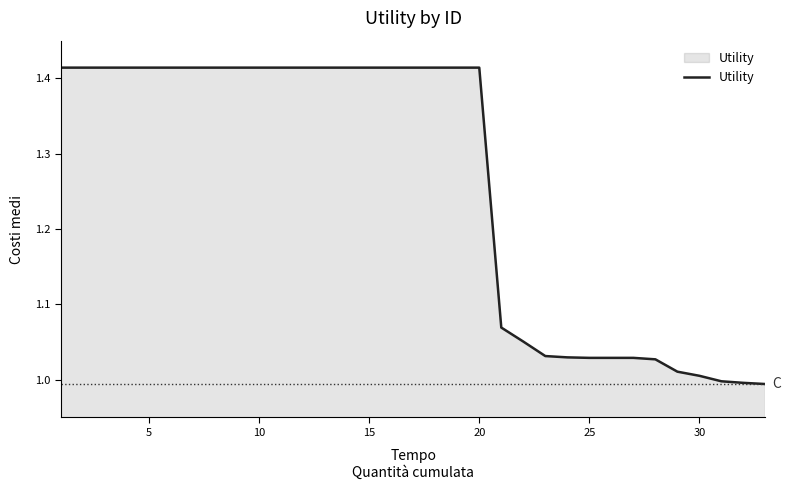

What is the difference between the maximum and minimum values?

0.4